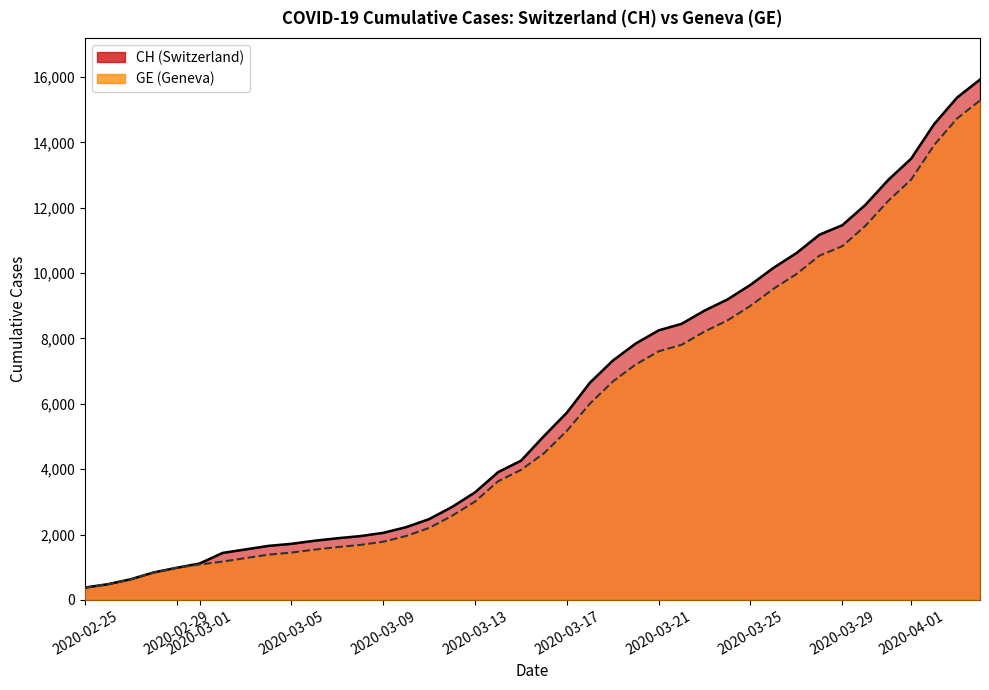

What is the maximum value shown in the chart?

15926